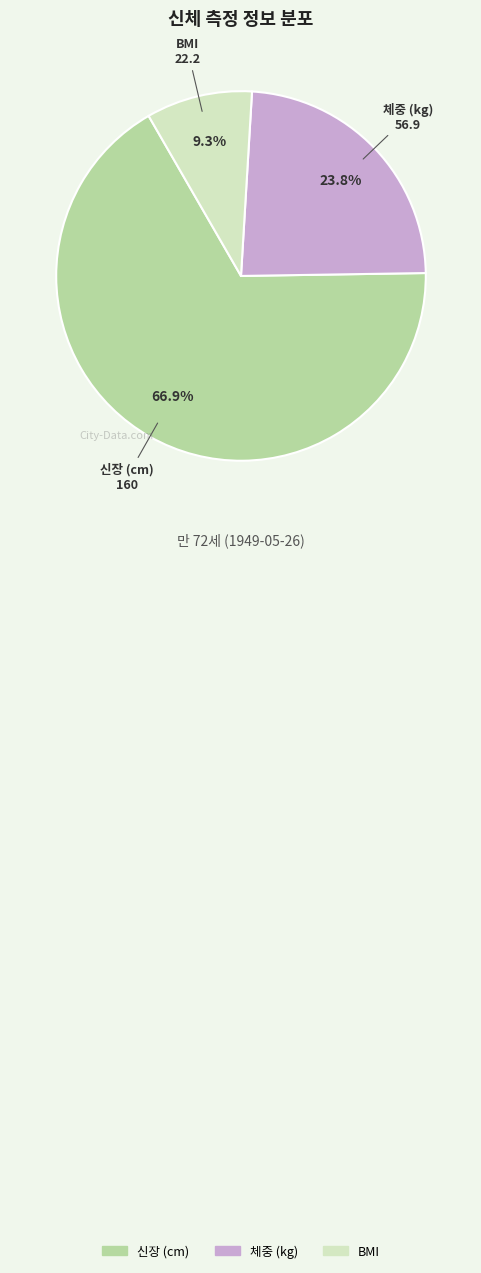

To the nearest percent, what percentage of the pie is 체중 (kg)?

24%